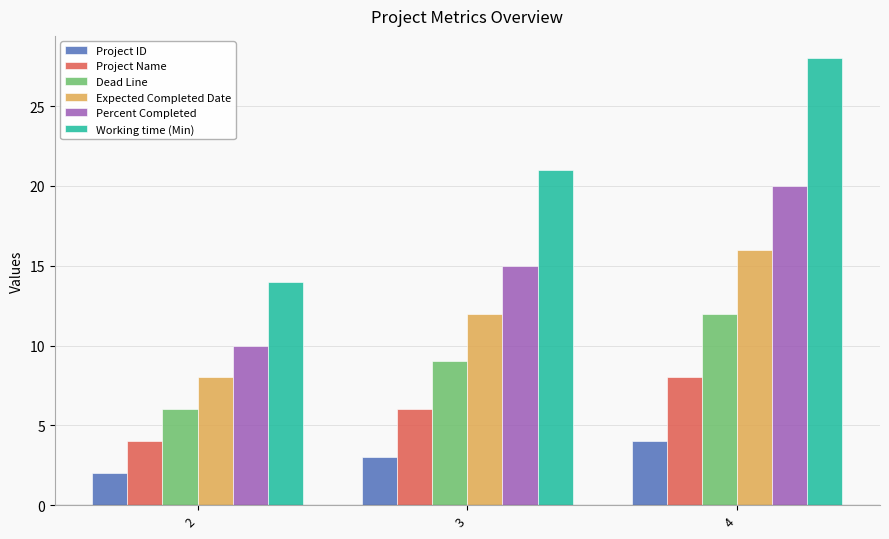

What is the approximate value of Working time (Min) at 3, to the nearest 10?

20